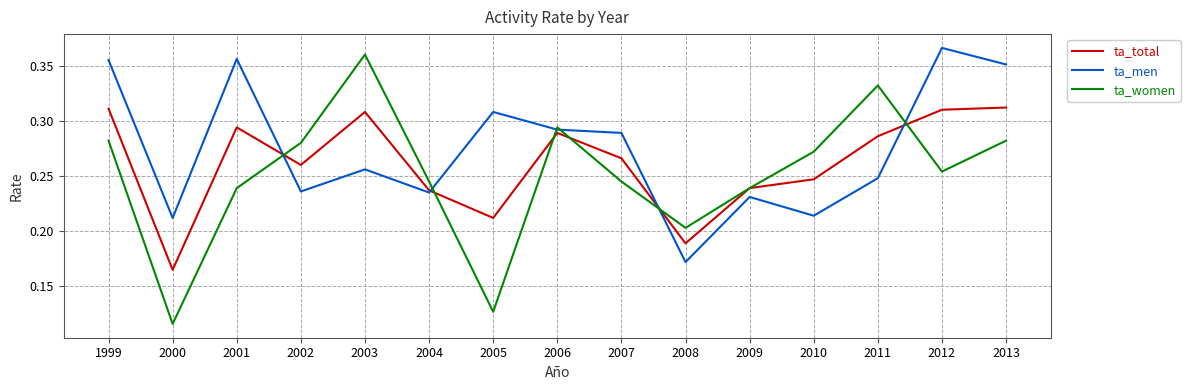

What is the total value across all series at 2005?

0.6